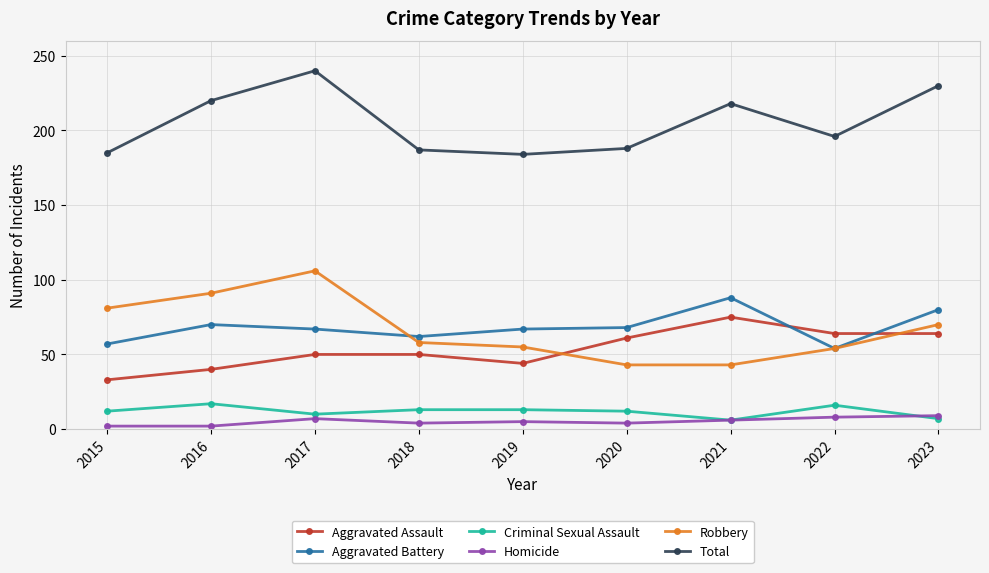

What is the total value across all series at 2021?

436